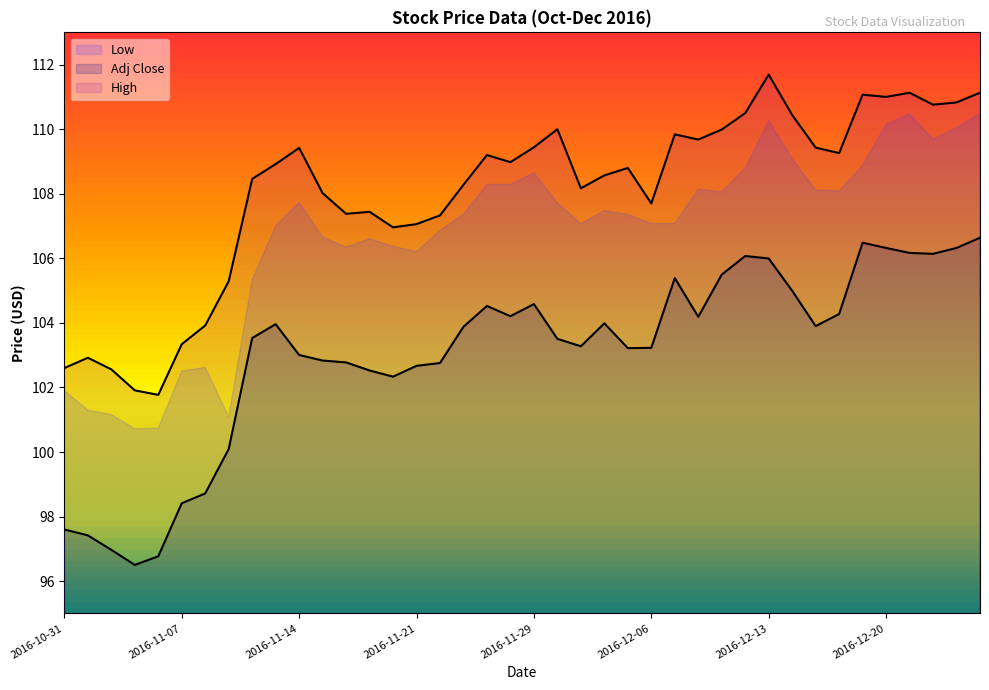

Which has a higher value, 28 or 36?

36